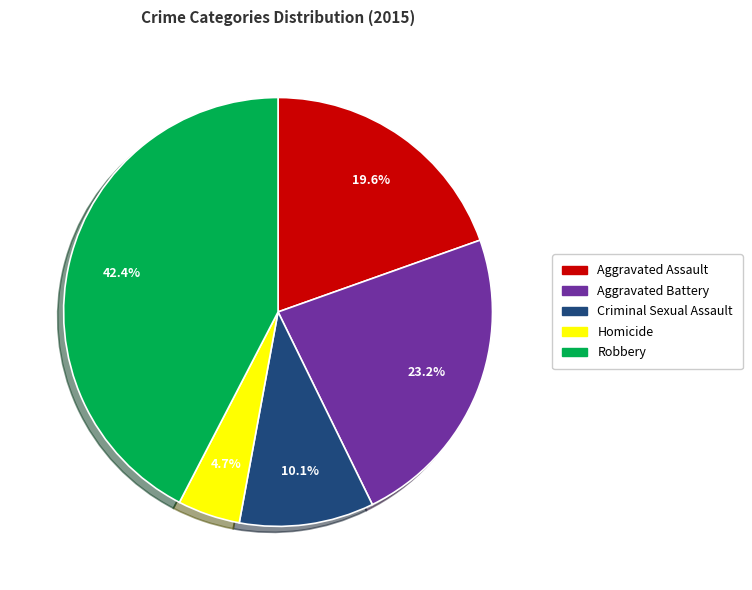

To the nearest percent, what is the difference between the largest and smallest slice percentages?

38%